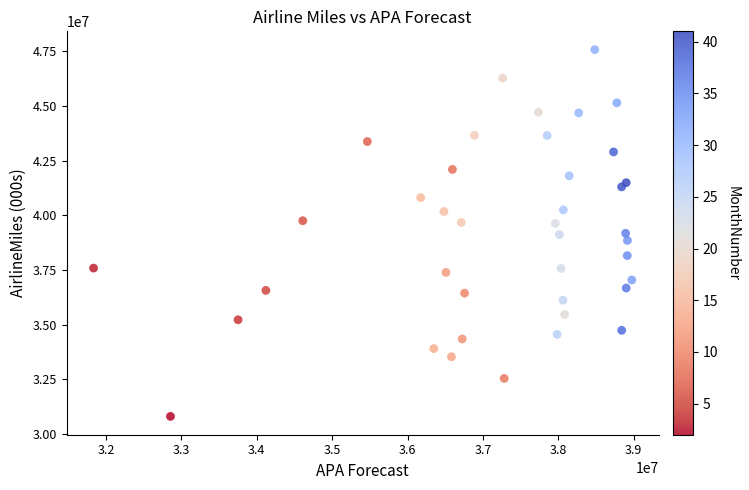

What is the range of Y values (max minus min)?

16748844